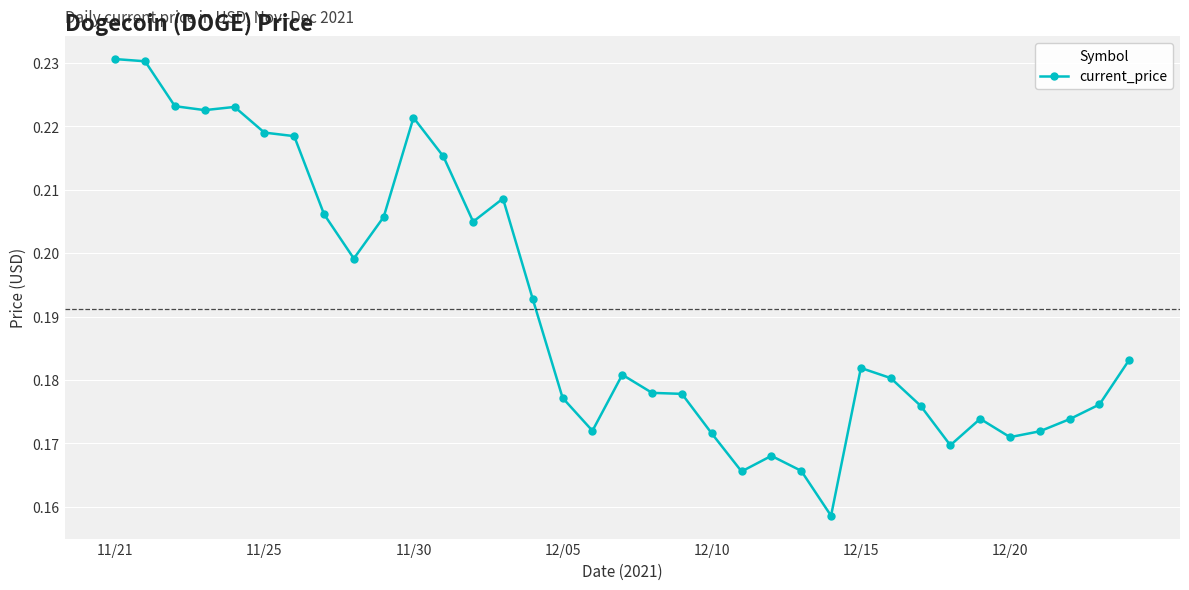

True or false: there are more than 2 points higher than both neighbors.

True